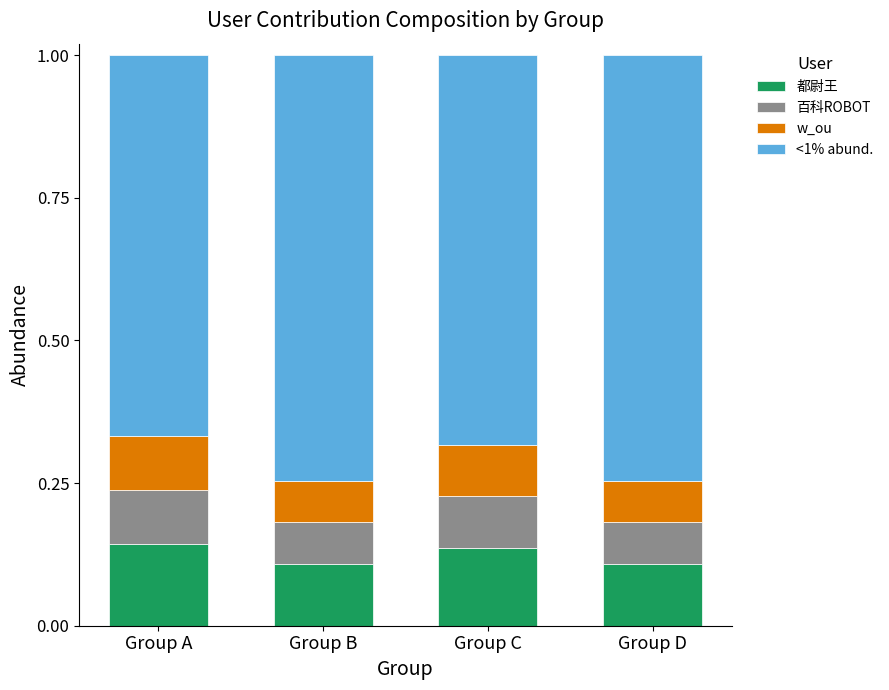

The 都尉王 series shows 0.2 at Group D. True or false?

False